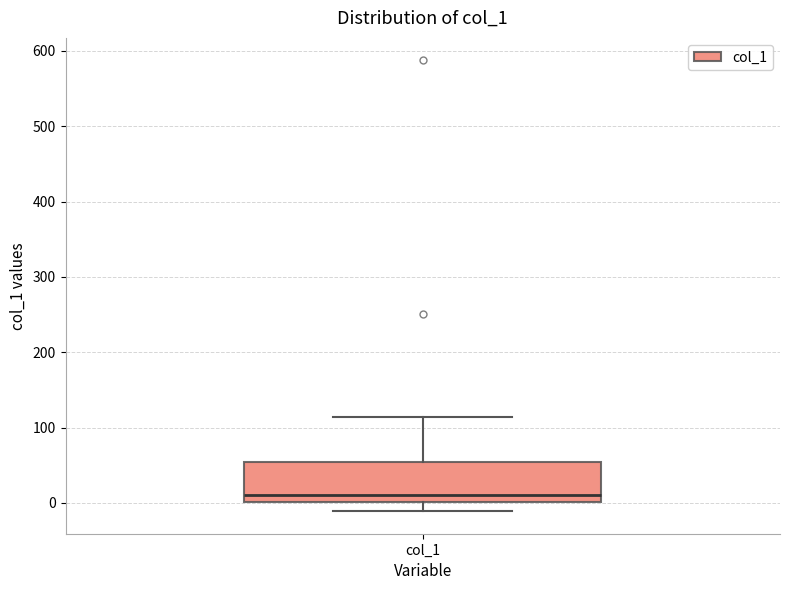

Where is the upper edge of the box for col_1 on the y-axis? The values are not printed on the chart, so give them approximately, as read against the axis.

50